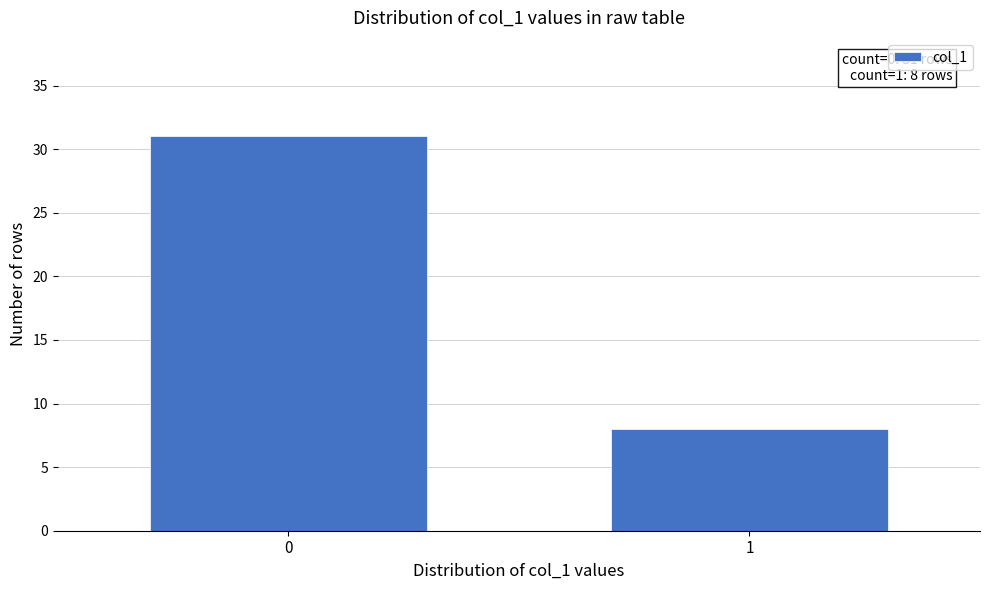

Reading right to left, what are all the values shown in this chart?

8	31